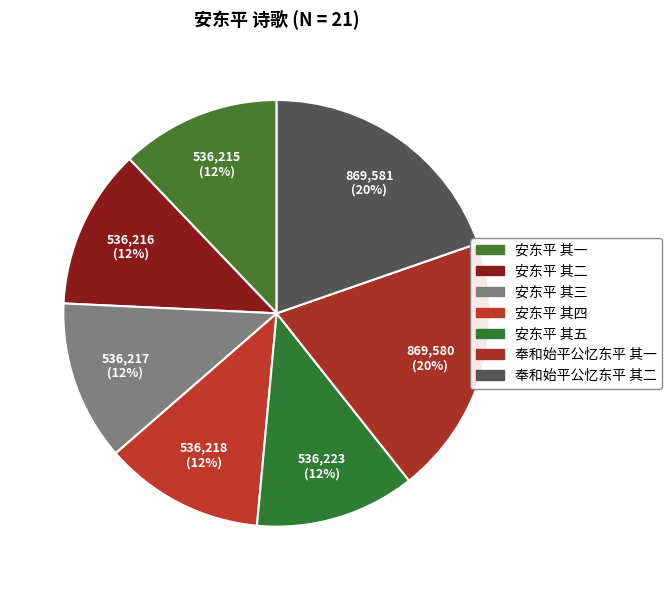

To the nearest percent, what portion does 安东平 其一 represent?

12%